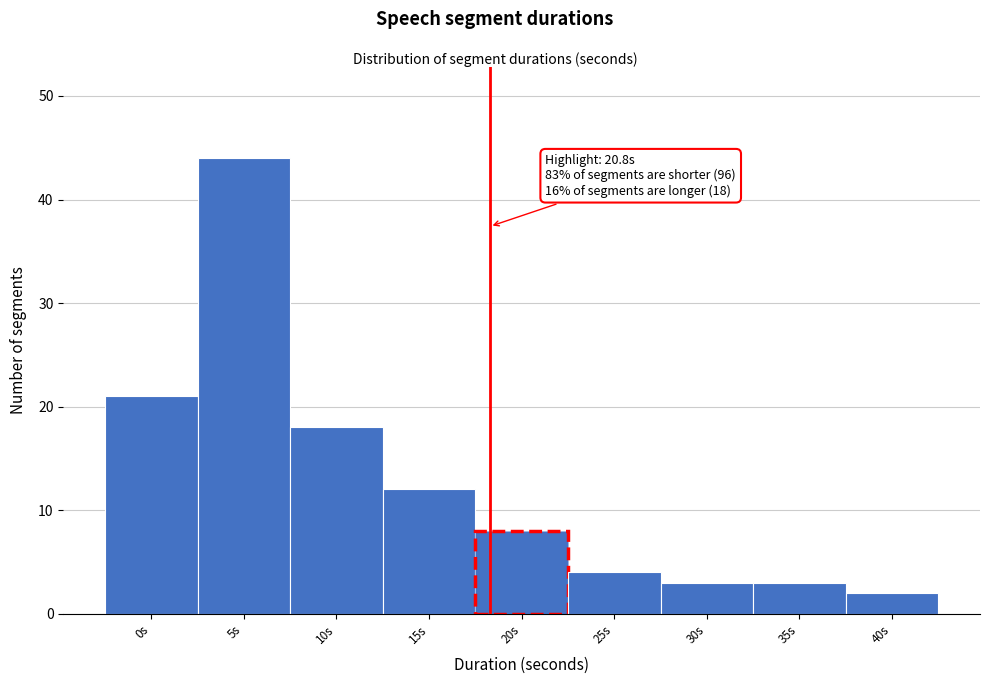

Reading left to right, transcribe all the data shown in this chart.

0s=21	5s=44	10s=18	15s=12	20s=8	25s=4	30s=3	35s=3	40s=2